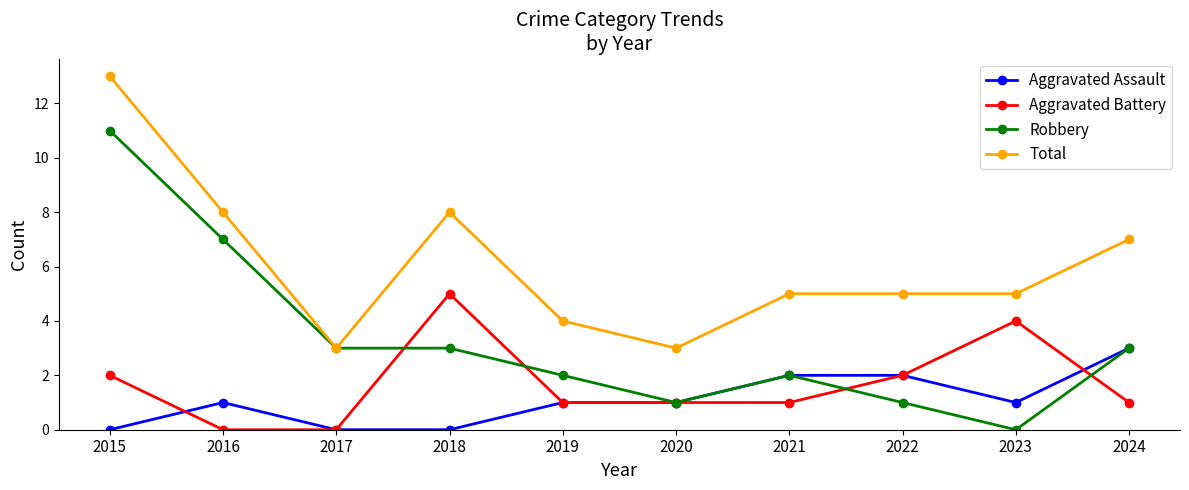

The value of Total at 2018 is 8. True or false?

True